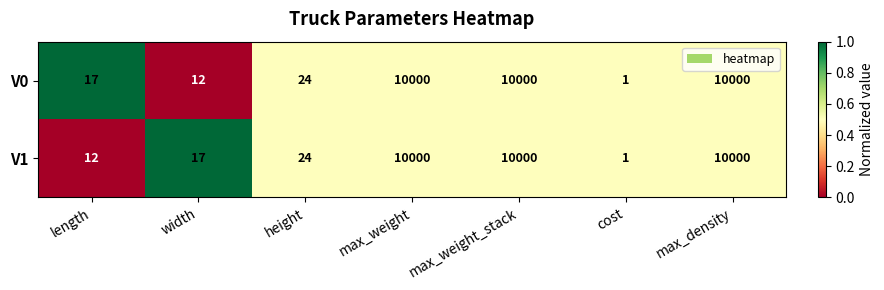

What is the difference between the second highest and second lowest values in the V1 series?

9988